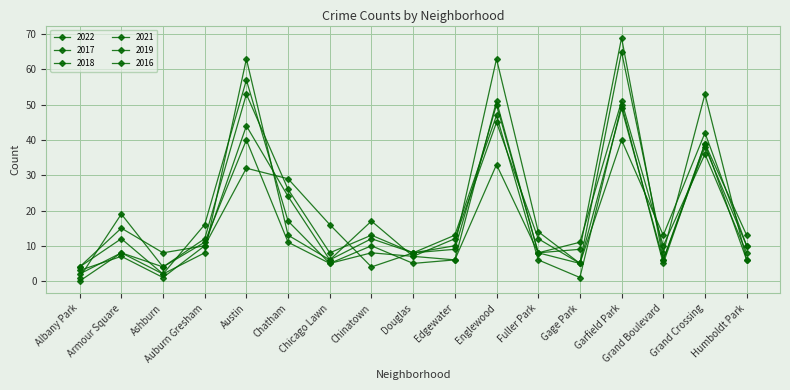

How many data points does each series have?

17